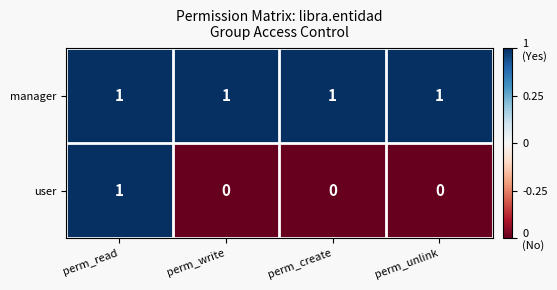

Which series changed the most between perm_read and perm_write?

user